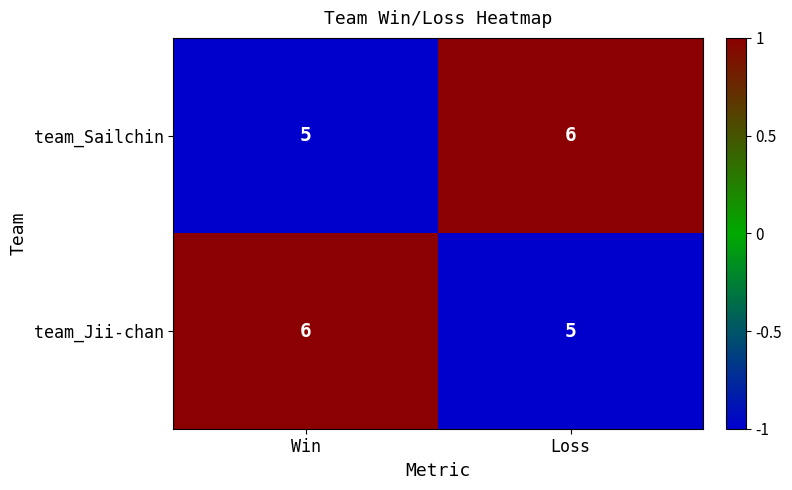

The team_Sailchin series shows 6 at Loss. True or false?

True